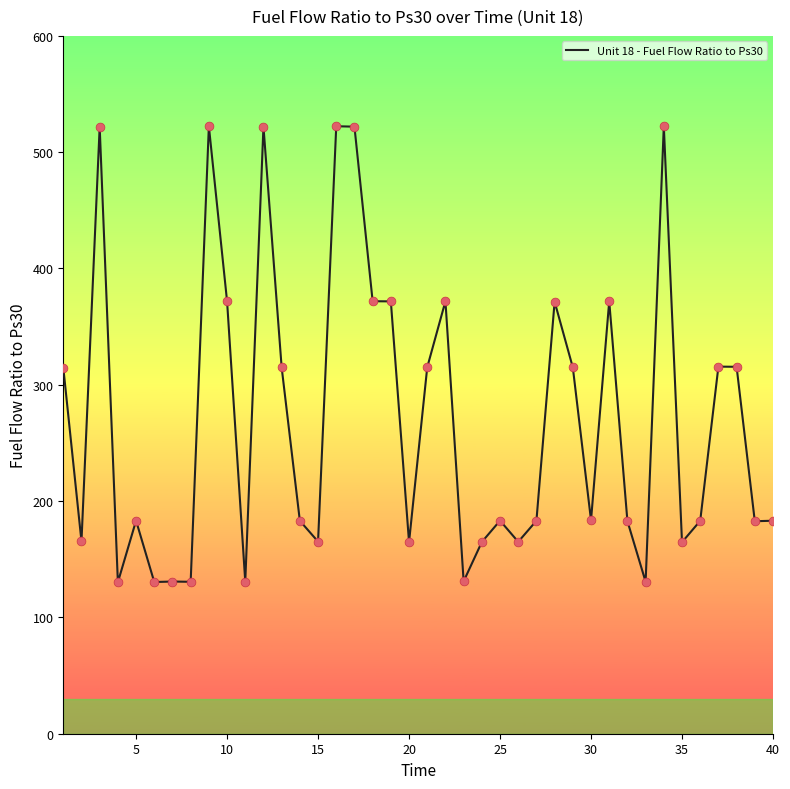

What is the greatest value displayed?

522.4